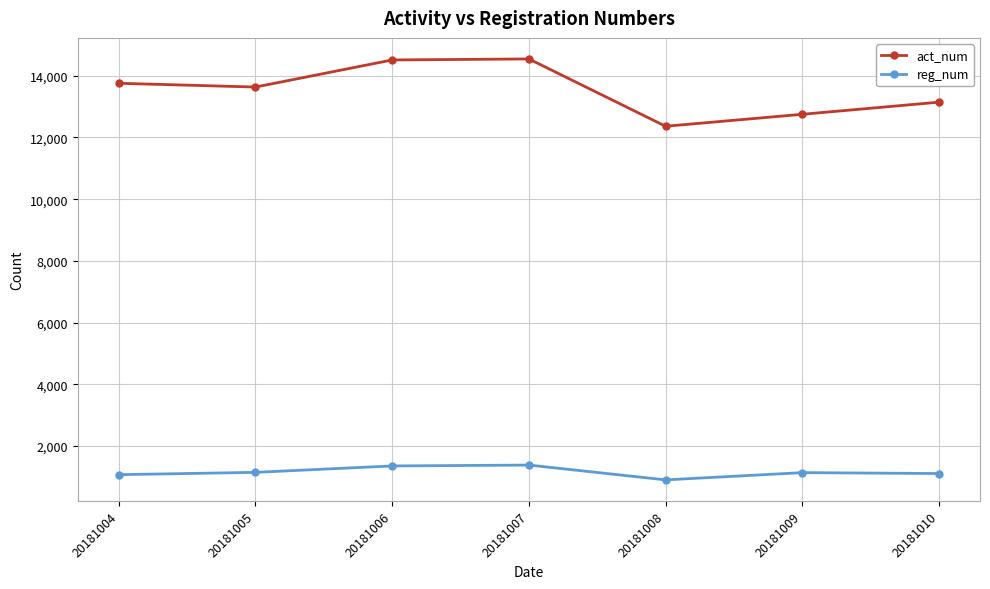

Is it true that act_num equals 22846 at 20181009?

False